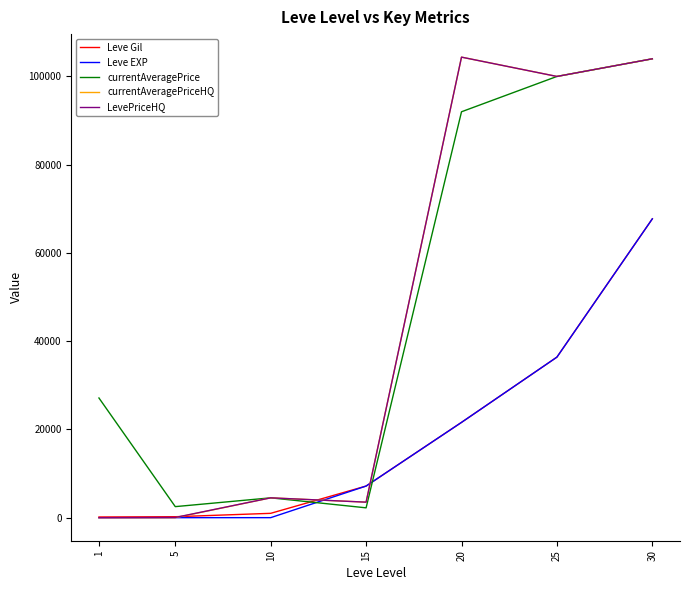

What is the greatest value displayed?

104375